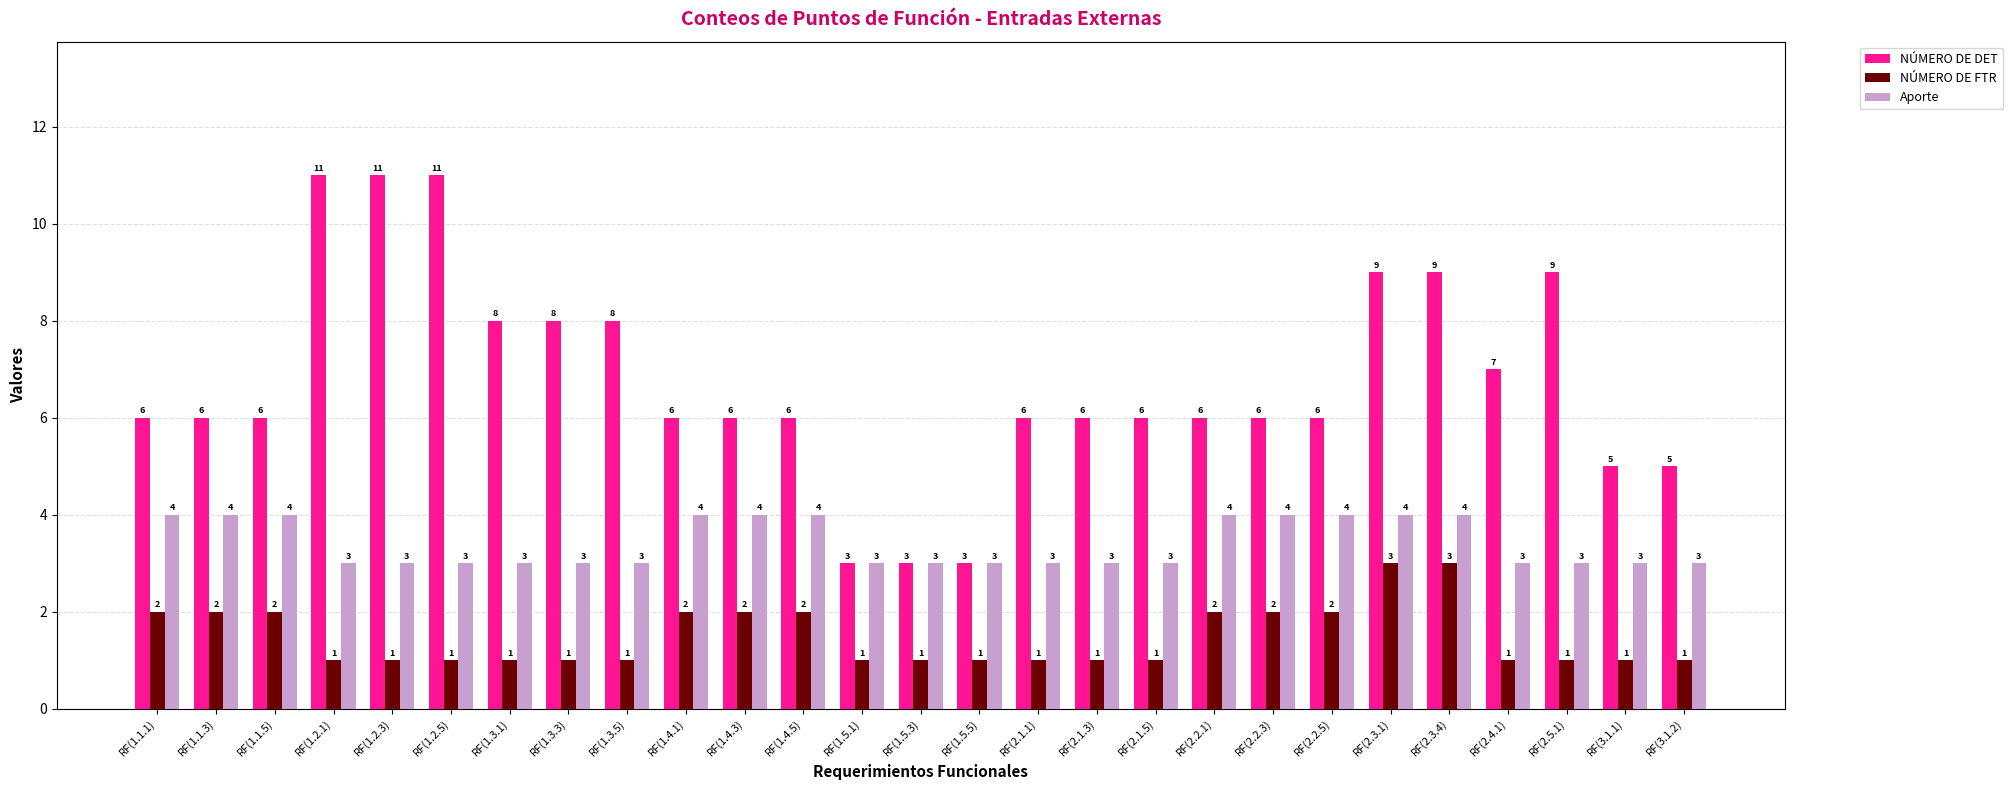

What is the value of the NÚMERO DE FTR bar at the 24th from the left?

1